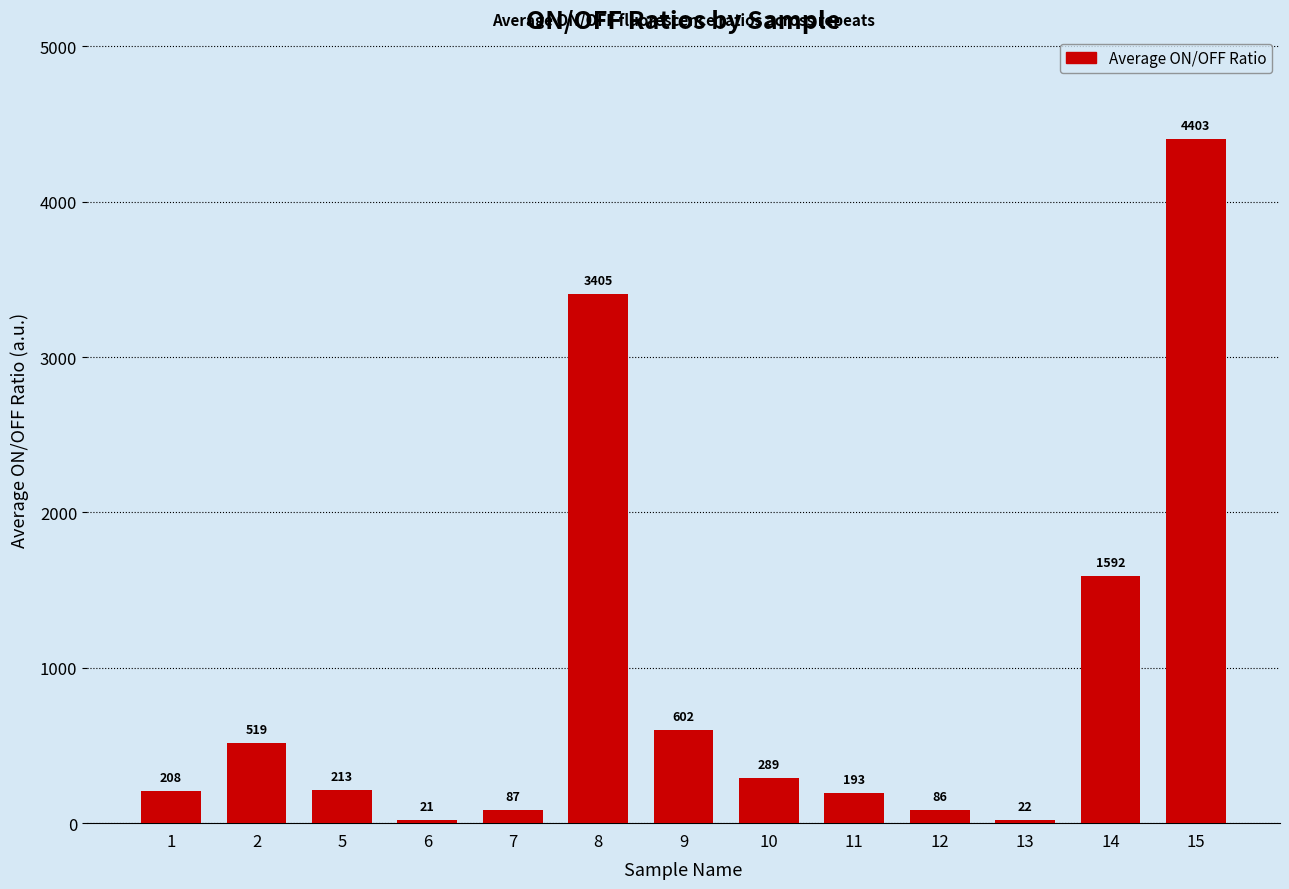

Rank the categories by value from lowest to highest.

6, 13, 12, 7, 11, 1, 5, 10, 2, 9, 14, 8, 15